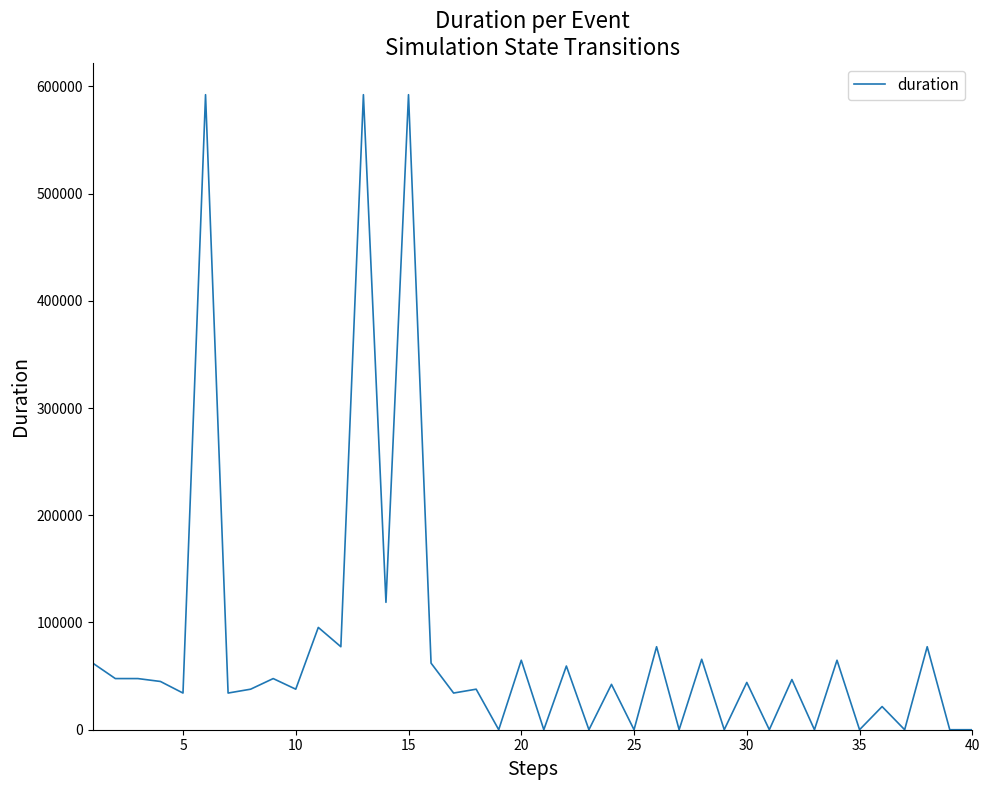

What is the greatest value displayed?

592200